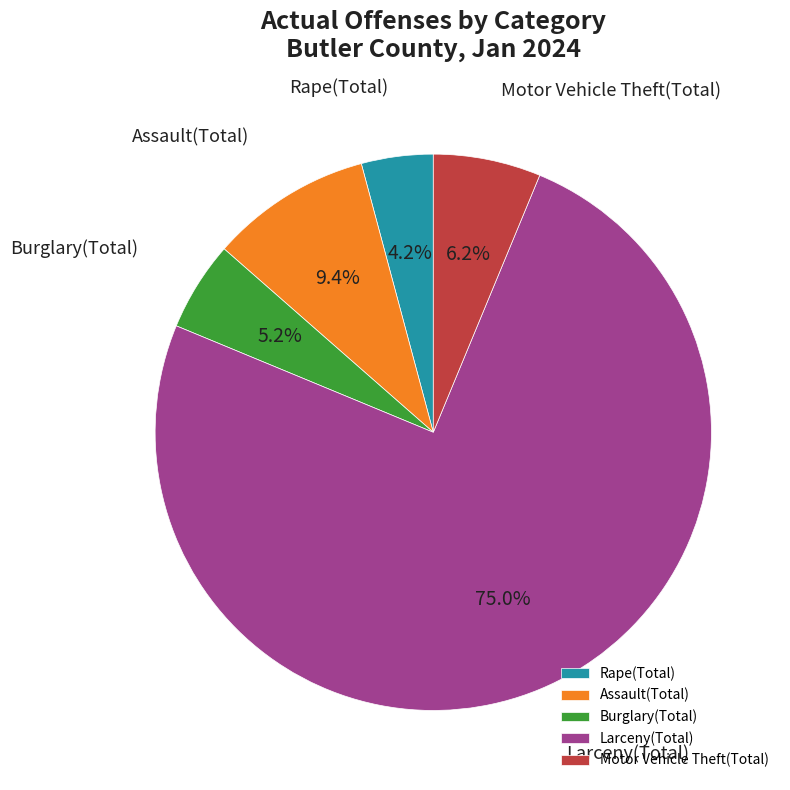

To the nearest percent, what is the difference between the largest and smallest slice percentages?

71%